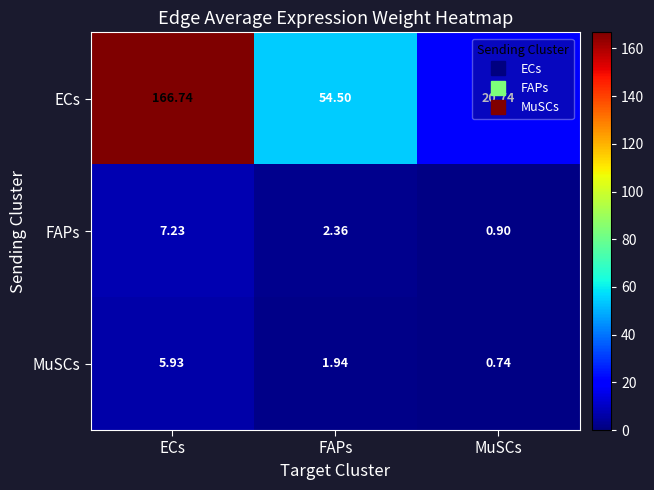

At how many categories does at least one series exceed 142?

1